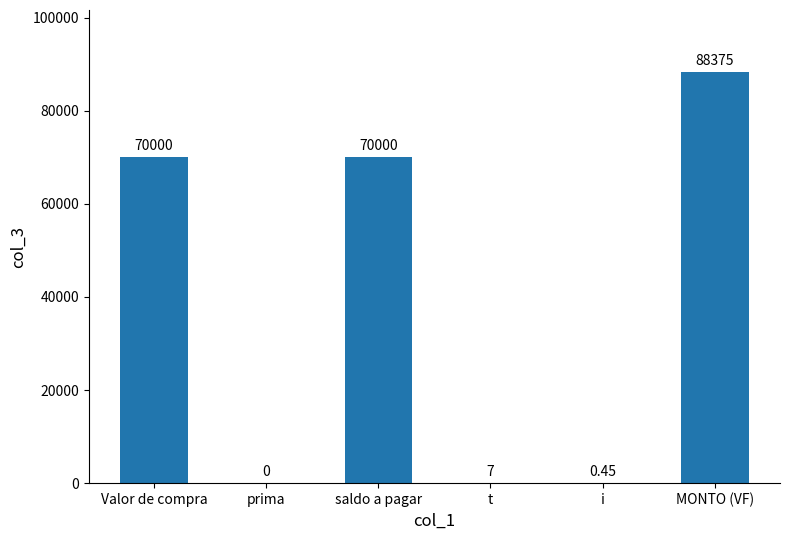

Does the chart contain stacked bars?

No